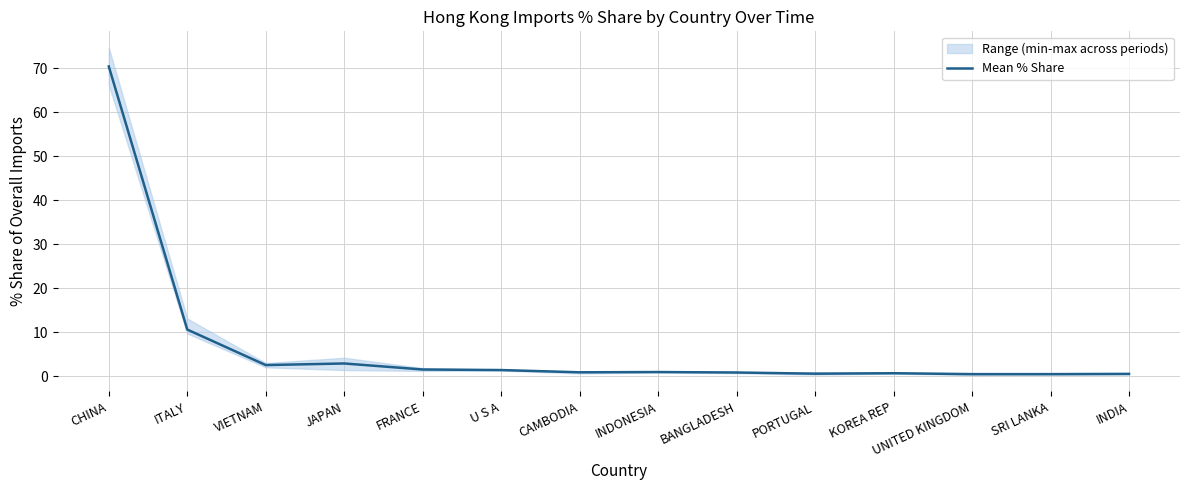

At which category does the chart reach its peak across all series?

CHINA